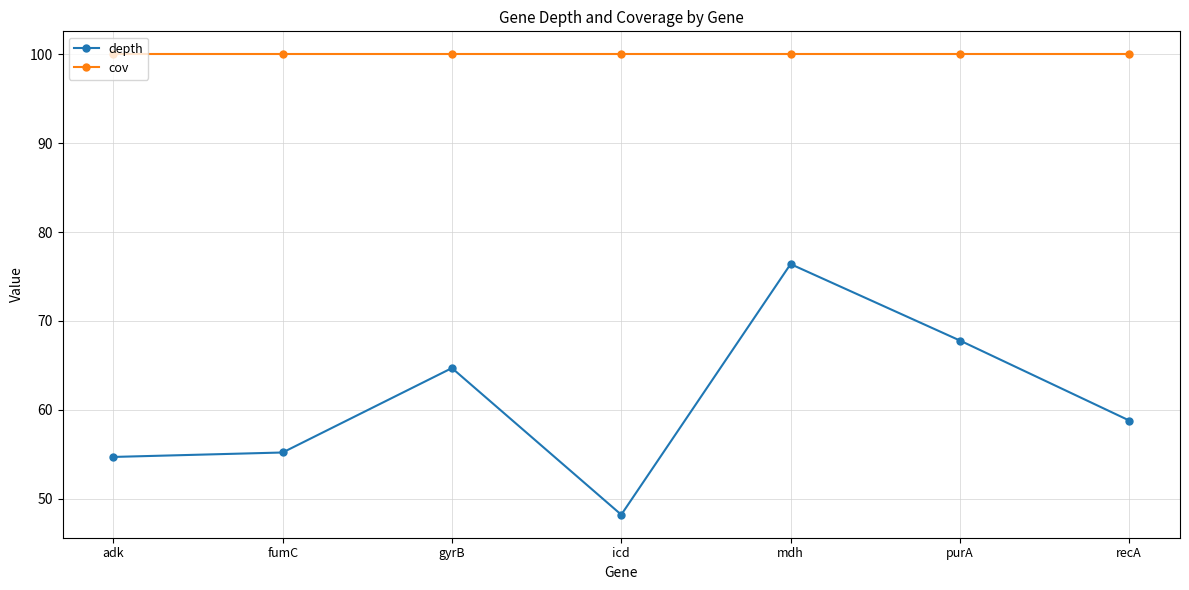

True or false: depth and cov cross at least once.

False